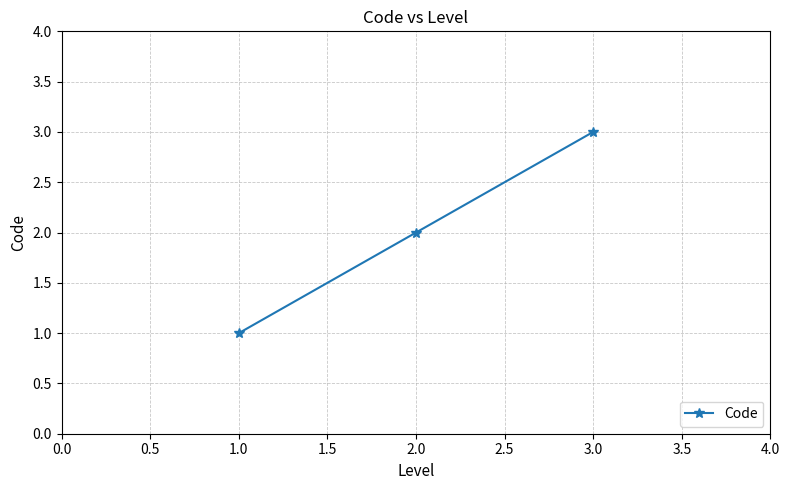

Approximately how many times larger is the value at 1.0 compared to 3.0?

0.3